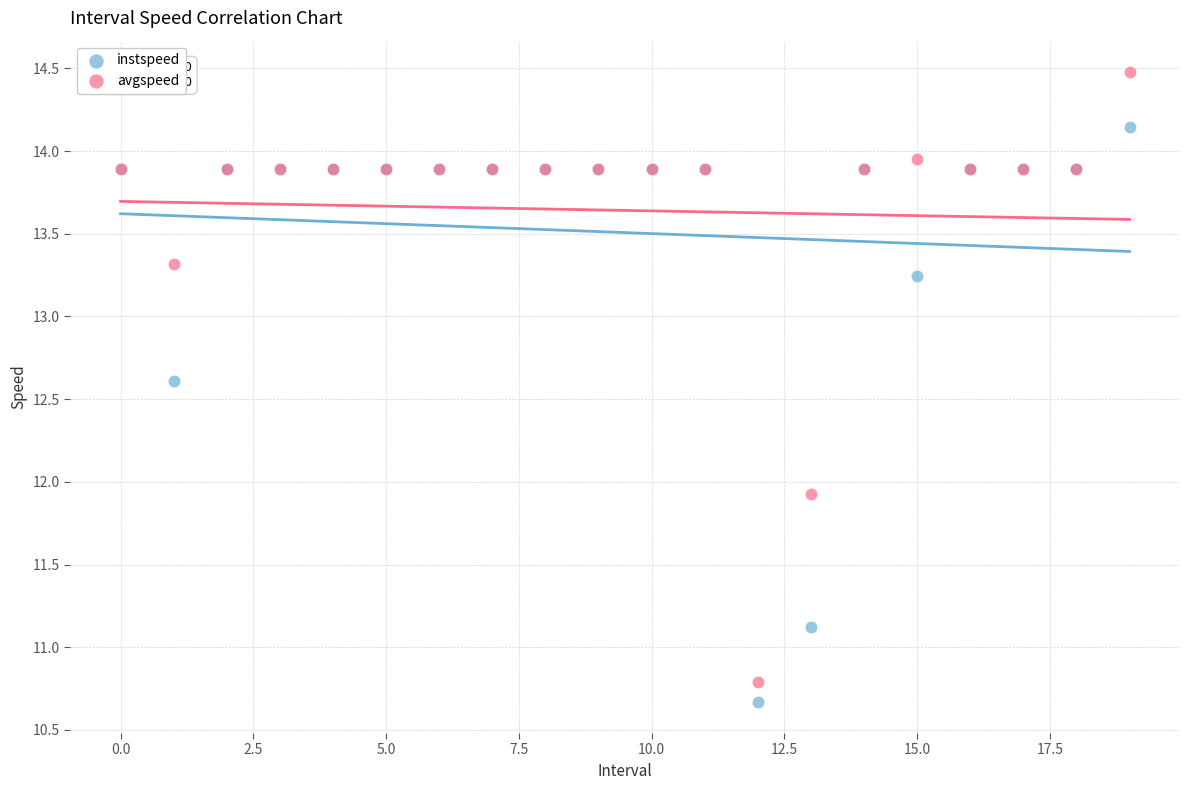

Which series has the widest spread of Y values?

avgspeed